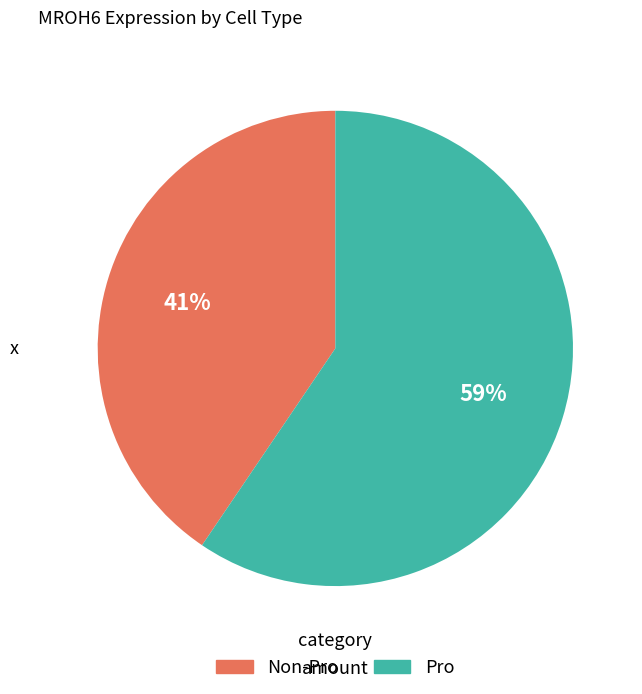

Is there any slice that represents more than half of the pie?

Yes